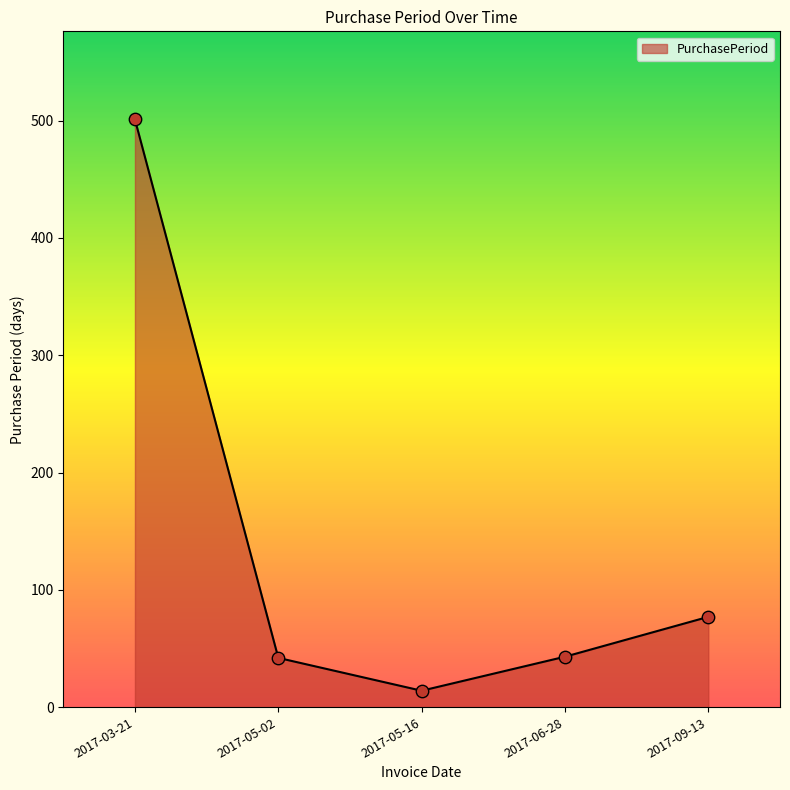

What is the change in value from 2017-05-16 to 2017-09-13?

+63